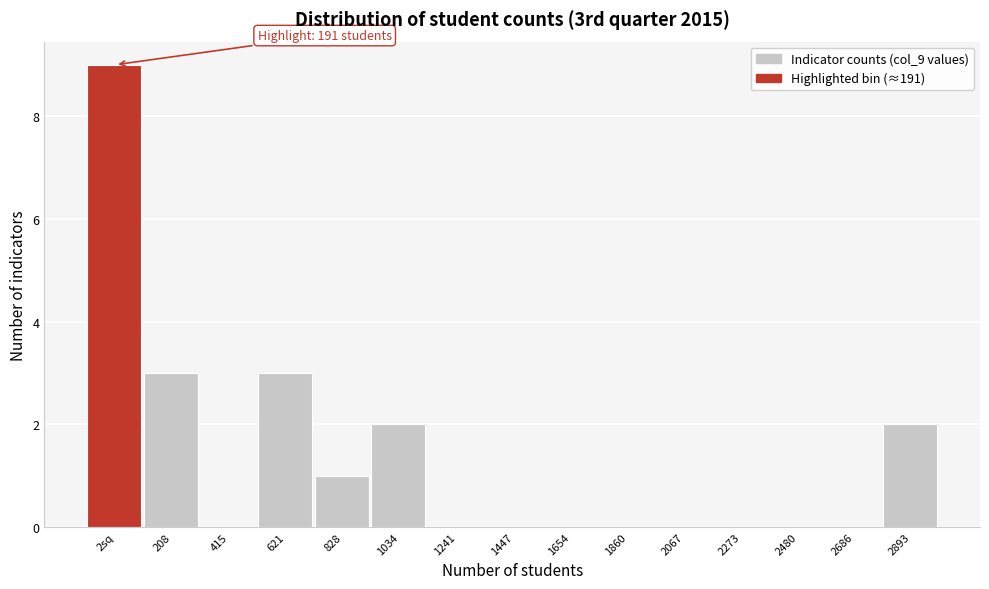

Reading right to left, list all the values displayed in this chart.

2893=2	2686=0	2480=0	2273=0	2067=0	1860=0	1654=0	1447=0	1241=0	1034=2	828=1	621=3	415=0	208=3	2sq=9